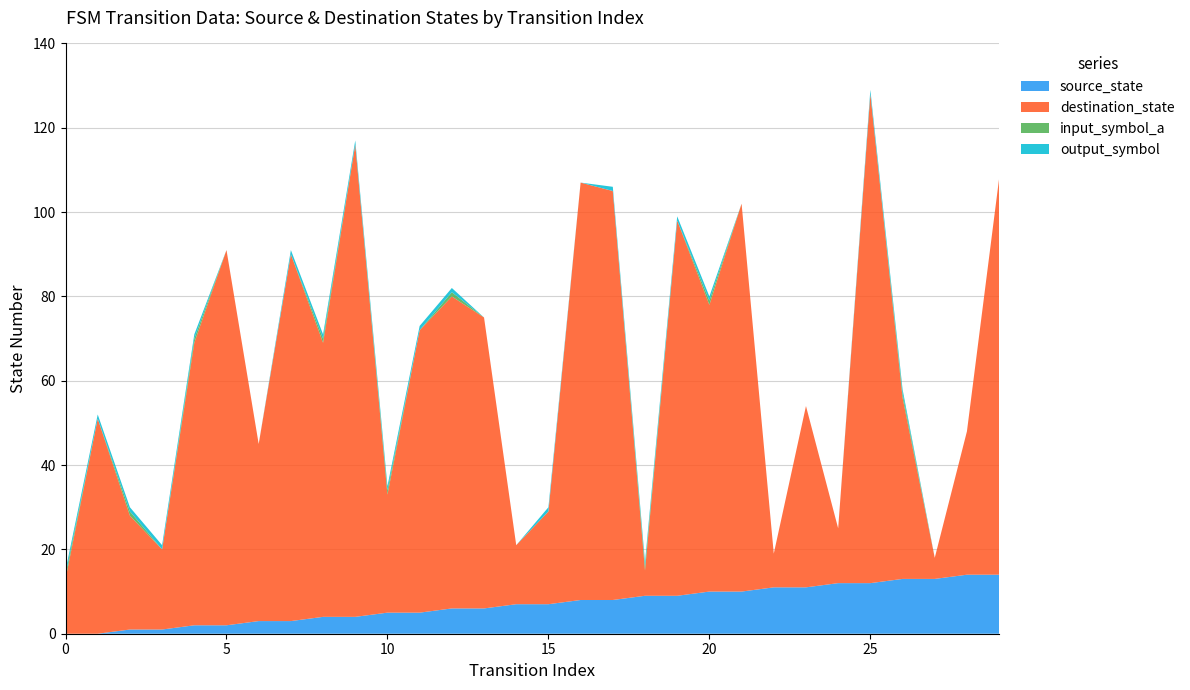

Reading left to right, transcribe all the data shown in this chart.

source_state: 0	0	1	1	2	2	3	3	4	4	5	5	6	6	7	7	8	8	9	9	10	10	11	11	12	12	13	13	14	14
destination_state: 13	51	27	19	67	89	42	87	65	112	28	67	74	69	14	22	99	97	6	89	68	92	8	43	13	116	43	5	34	94
input_symbol_a: 1	0	1	0	1	0	0	0	1	0	1	0	1	0	0	0	0	0	1	0	1	0	0	0	0	0	1	0	0	0
output_symbol: 1	1	1	1	1	0	0	1	1	1	1	1	1	0	0	1	0	1	1	1	1	0	0	0	0	1	1	0	0	0